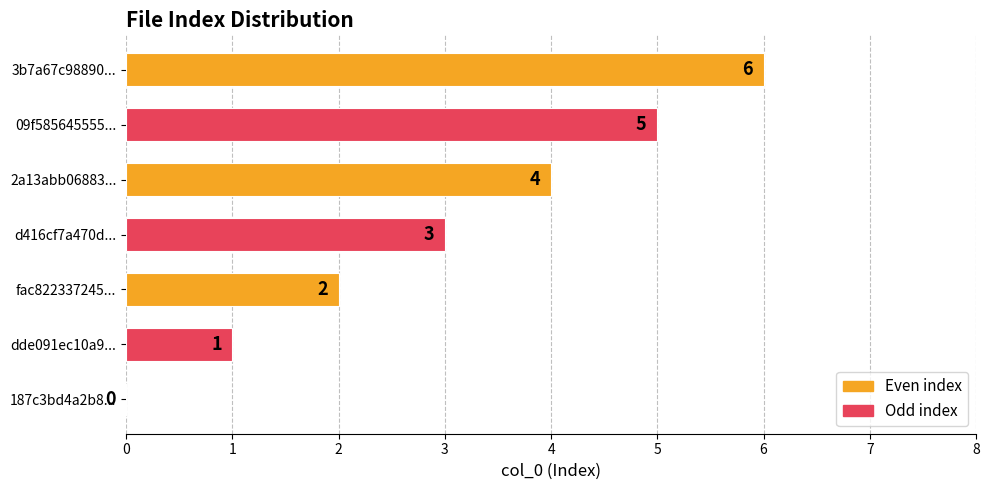

What is the change in value from 187c3bd4a2b8... to 09f585645555...?

+5